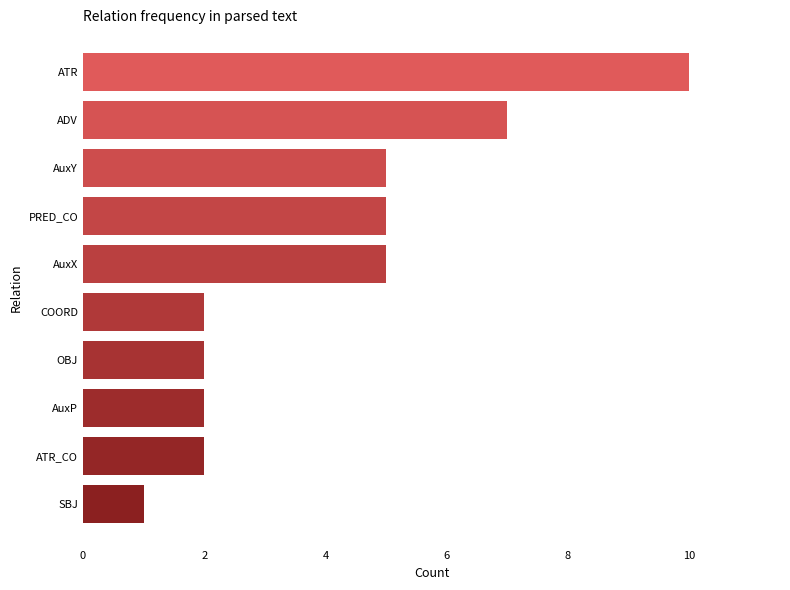

At which category does the chart reach its minimum across all series?

SBJ